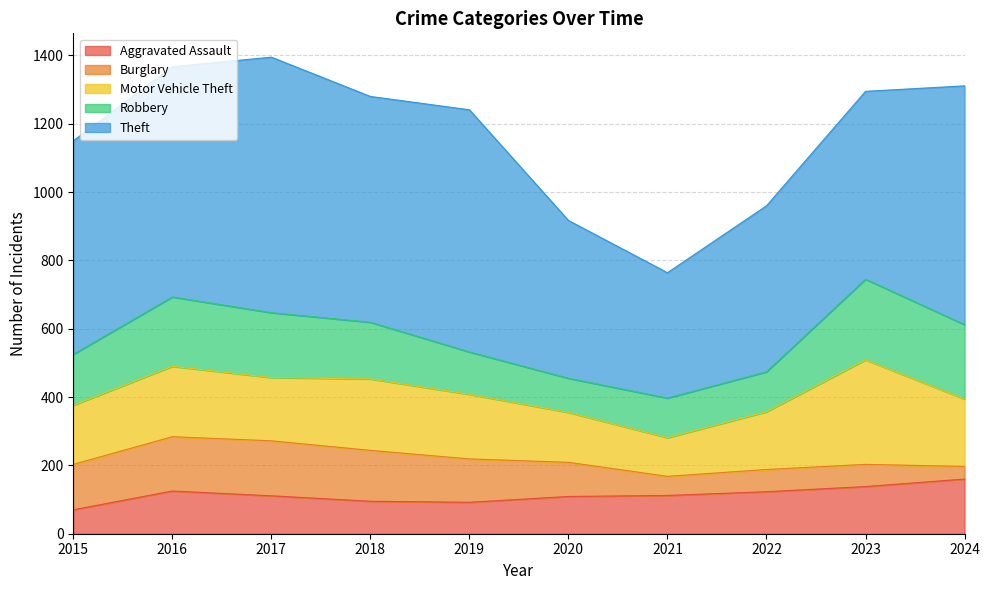

True or false: Motor Vehicle Theft has a value of 146 at 2020.

True